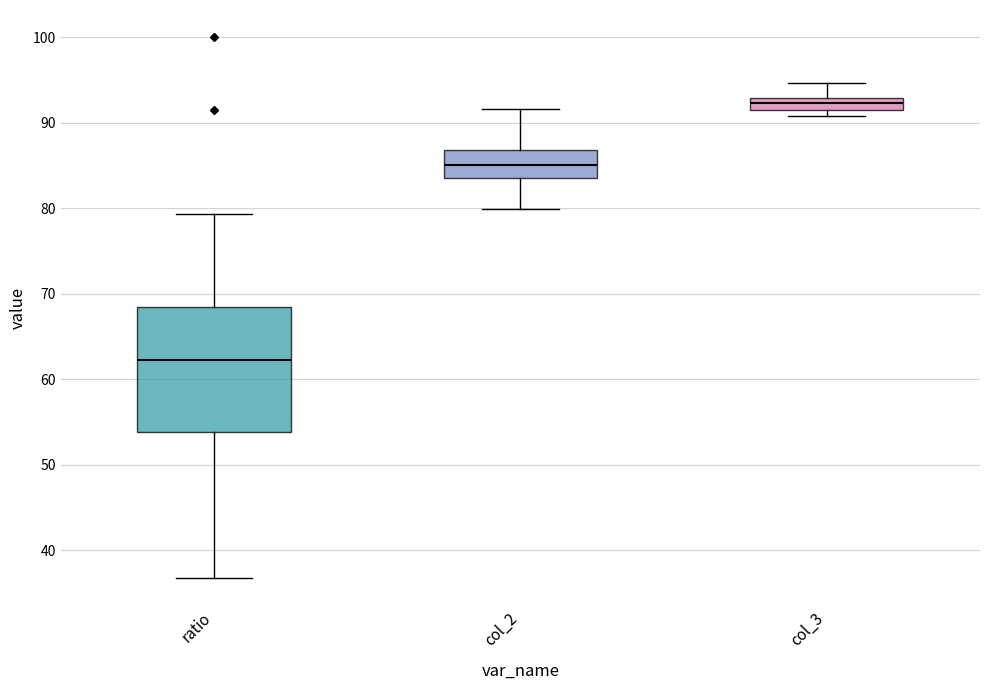

Which box has the lowest median line?

ratio